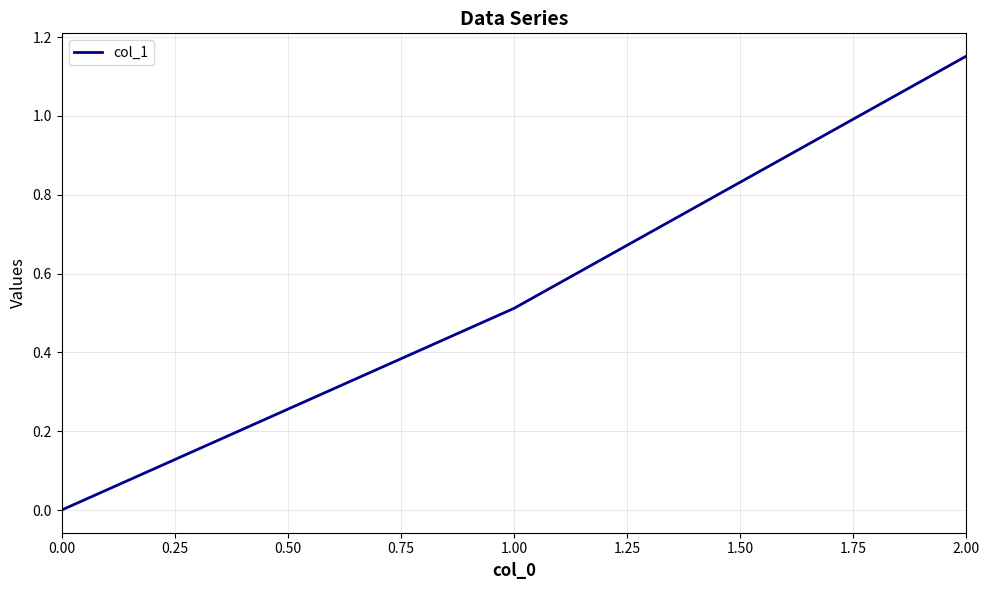

Rank the categories by value from lowest to highest.

0.00, 1.00, 2.00